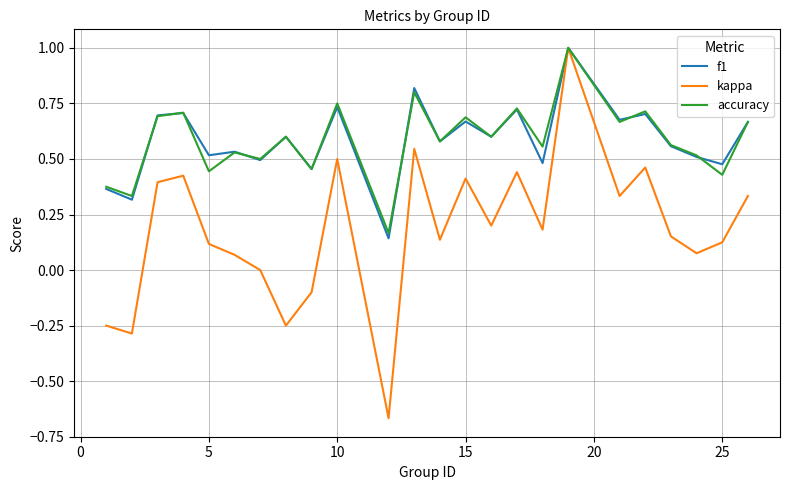

Which series has the largest range (max minus min)?

kappa